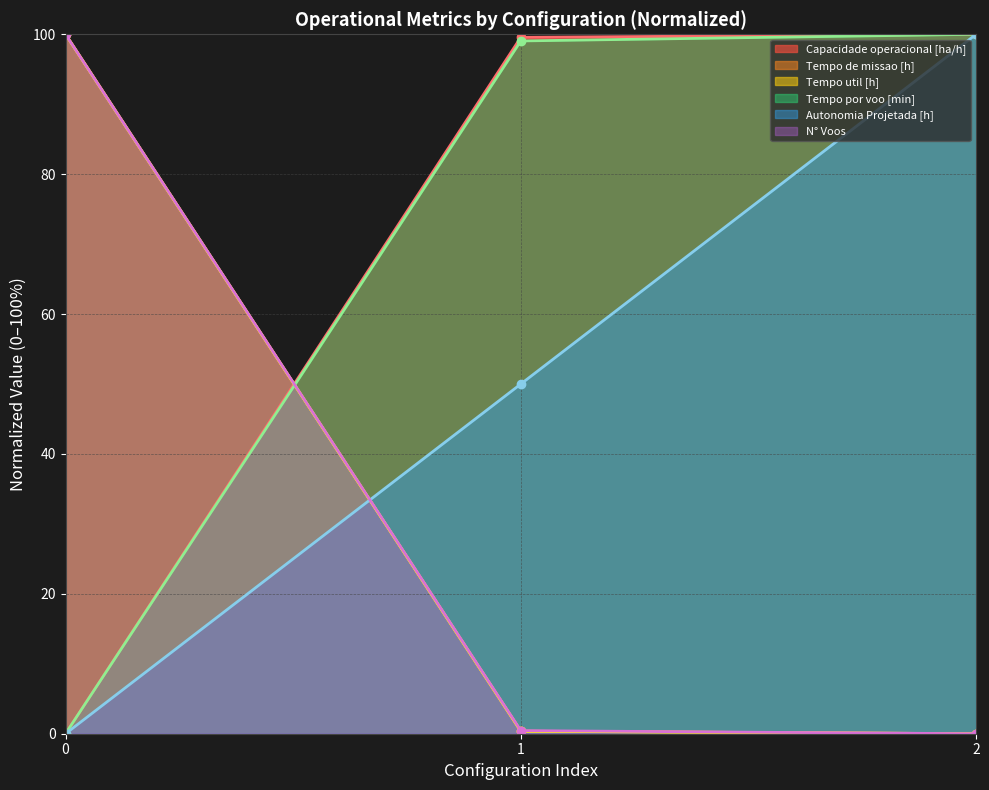

Between 0 and 2, which series saw the biggest shift?

Capacidade operacional [ha/h]